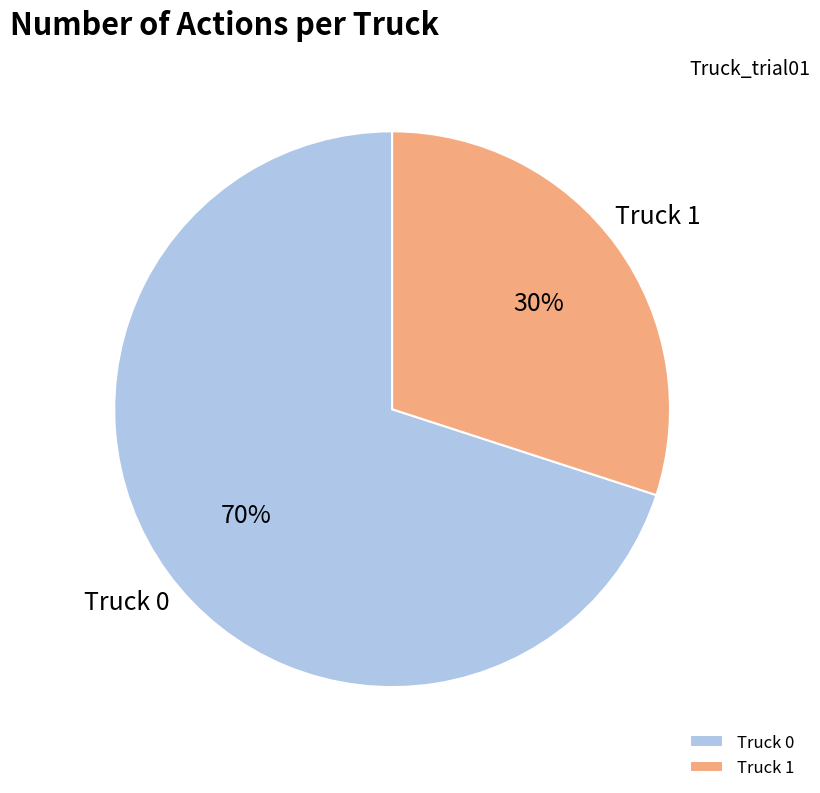

What percentage is the Truck 1 slice, to the nearest percent?

30%